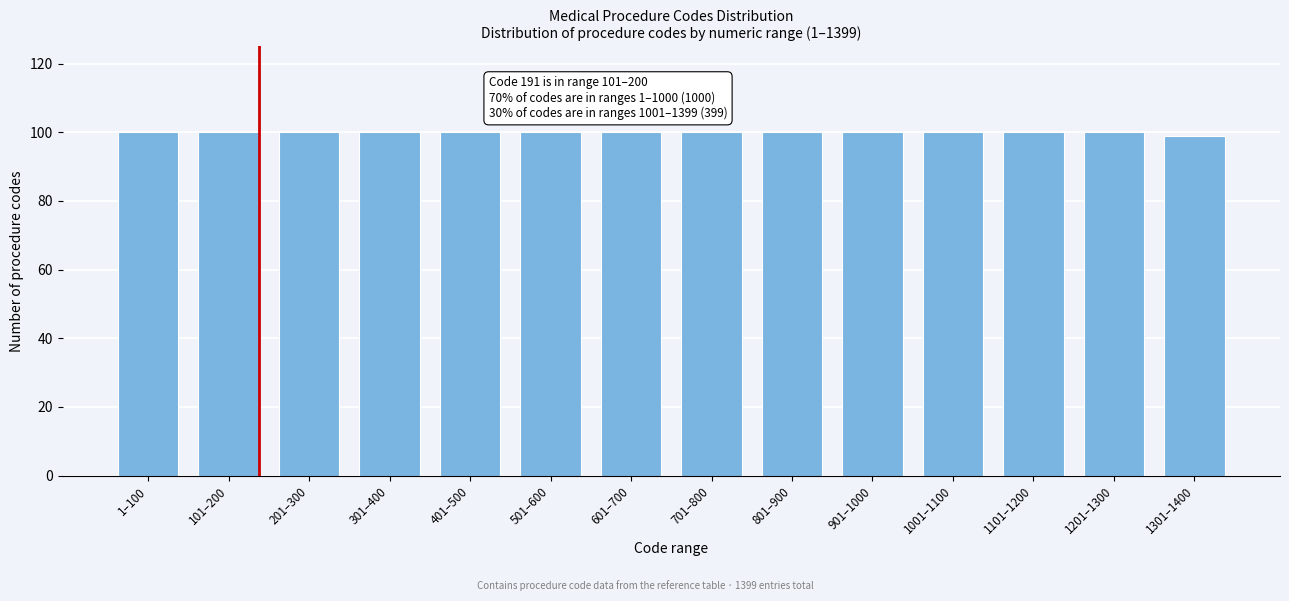

Reading right to left, transcribe all the data shown in this chart.

1301–1400=99	1201–1300=100	1101–1200=100	1001–1100=100	901–1000=100	801–900=100	701–800=100	601–700=100	501–600=100	401–500=100	301–400=100	201–300=100	101–200=100	1–100=100